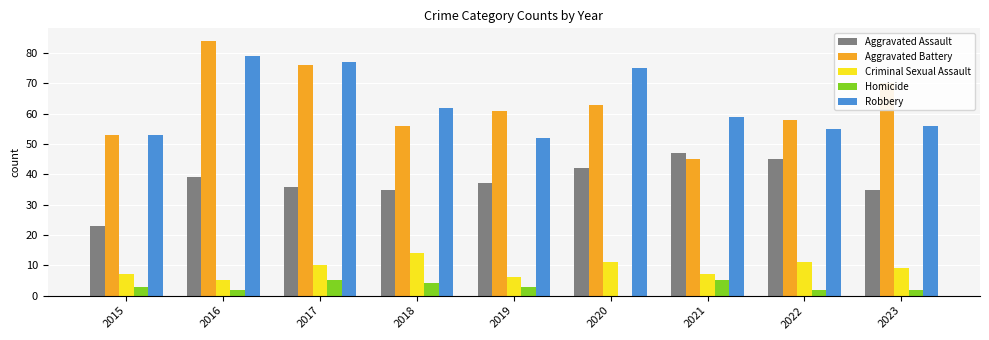

Read the Aggravated Battery value at 2020, to the nearest 5.

65